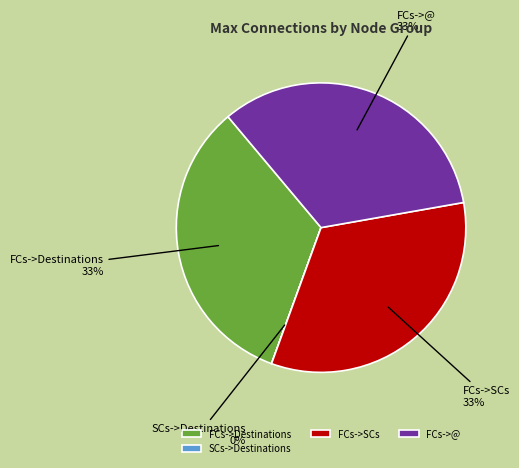

To the nearest percent, what is the difference between the largest and smallest slice percentages?

33%